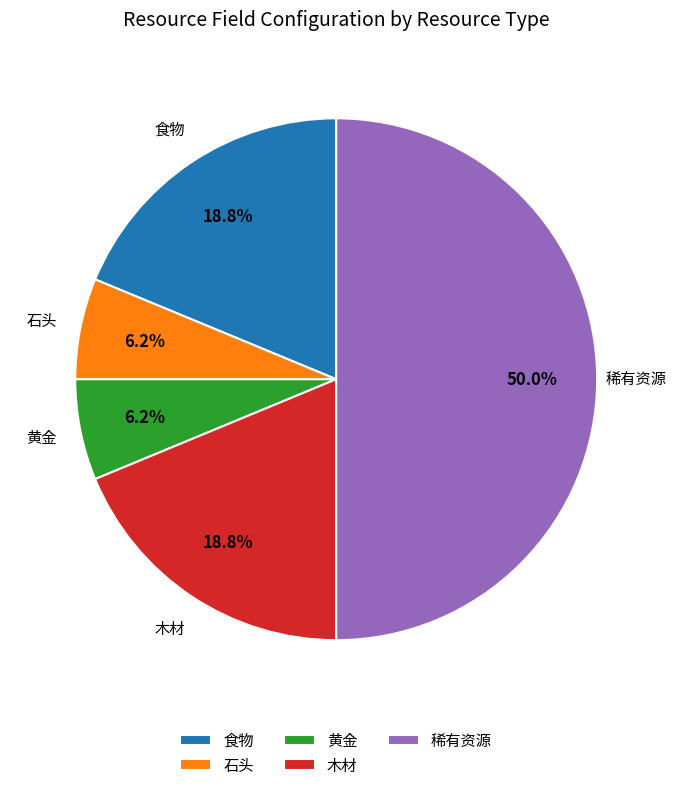

Combined, what portion of the pie is 黄金 and 食物?

25.0%